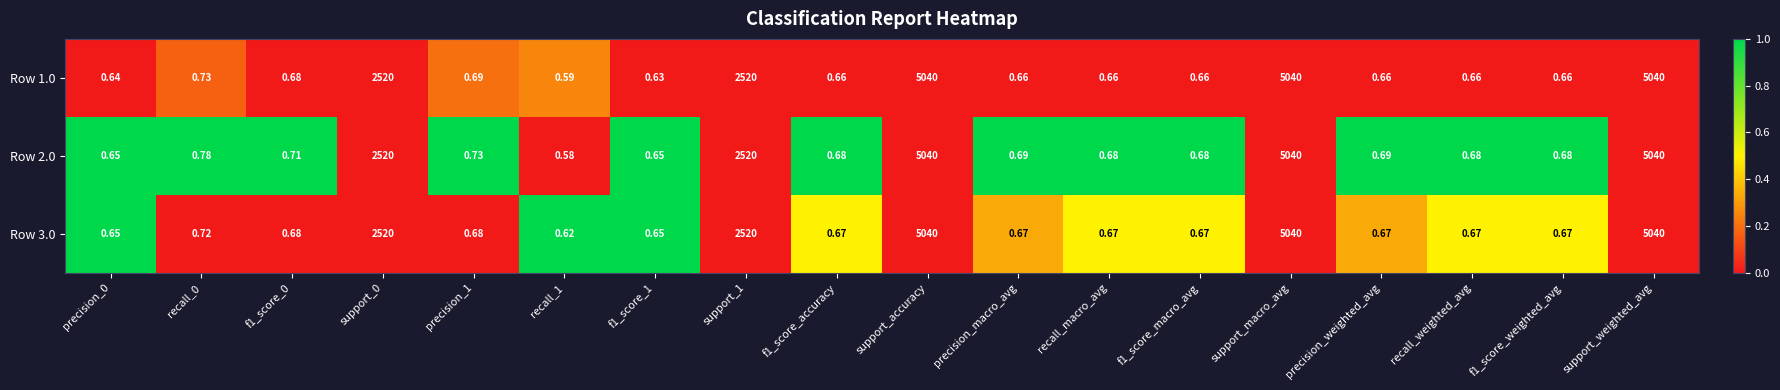

Is the value of Row 3.0 at recall_1 greater than the value of Row 2.0 at support_weighted_avg?

No